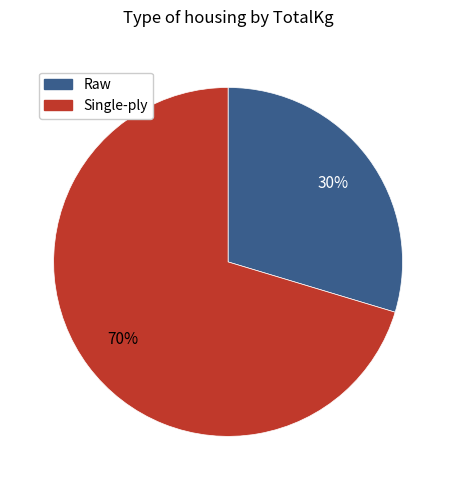

Does any single category account for the majority?

Yes